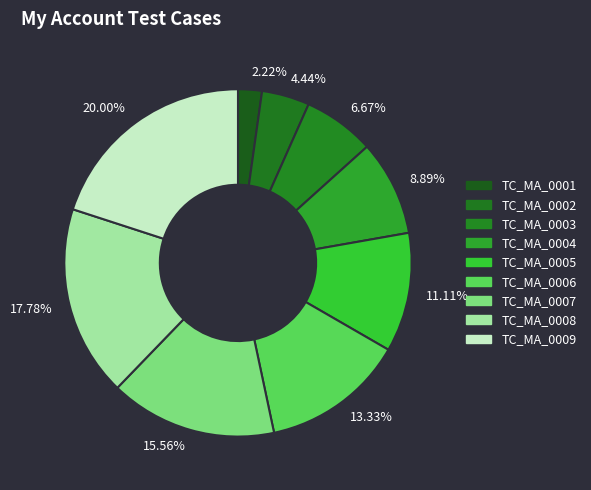

Does any single category account for the majority?

No